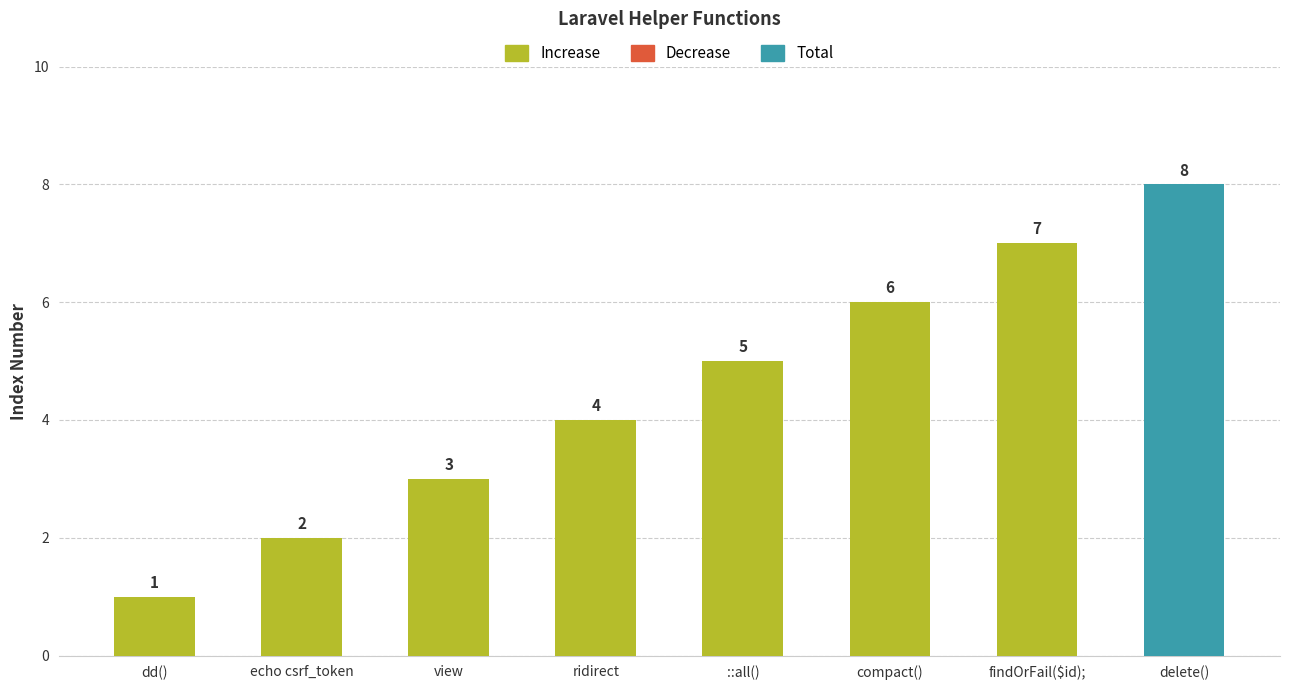

List the labels in order of value, largest first.

delete(), findOrFail($id);, compact(), ::all(), ridirect, view, echo csrf_token, dd()